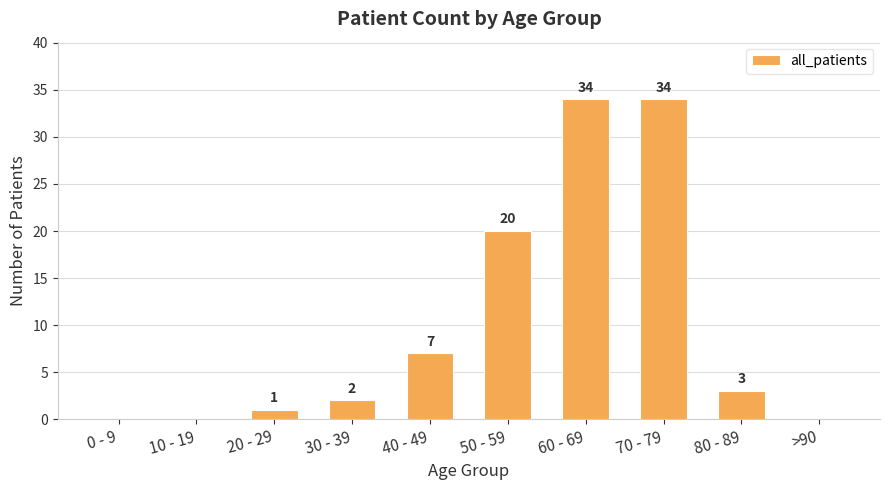

At which label is the value closest to 17?

50 - 59